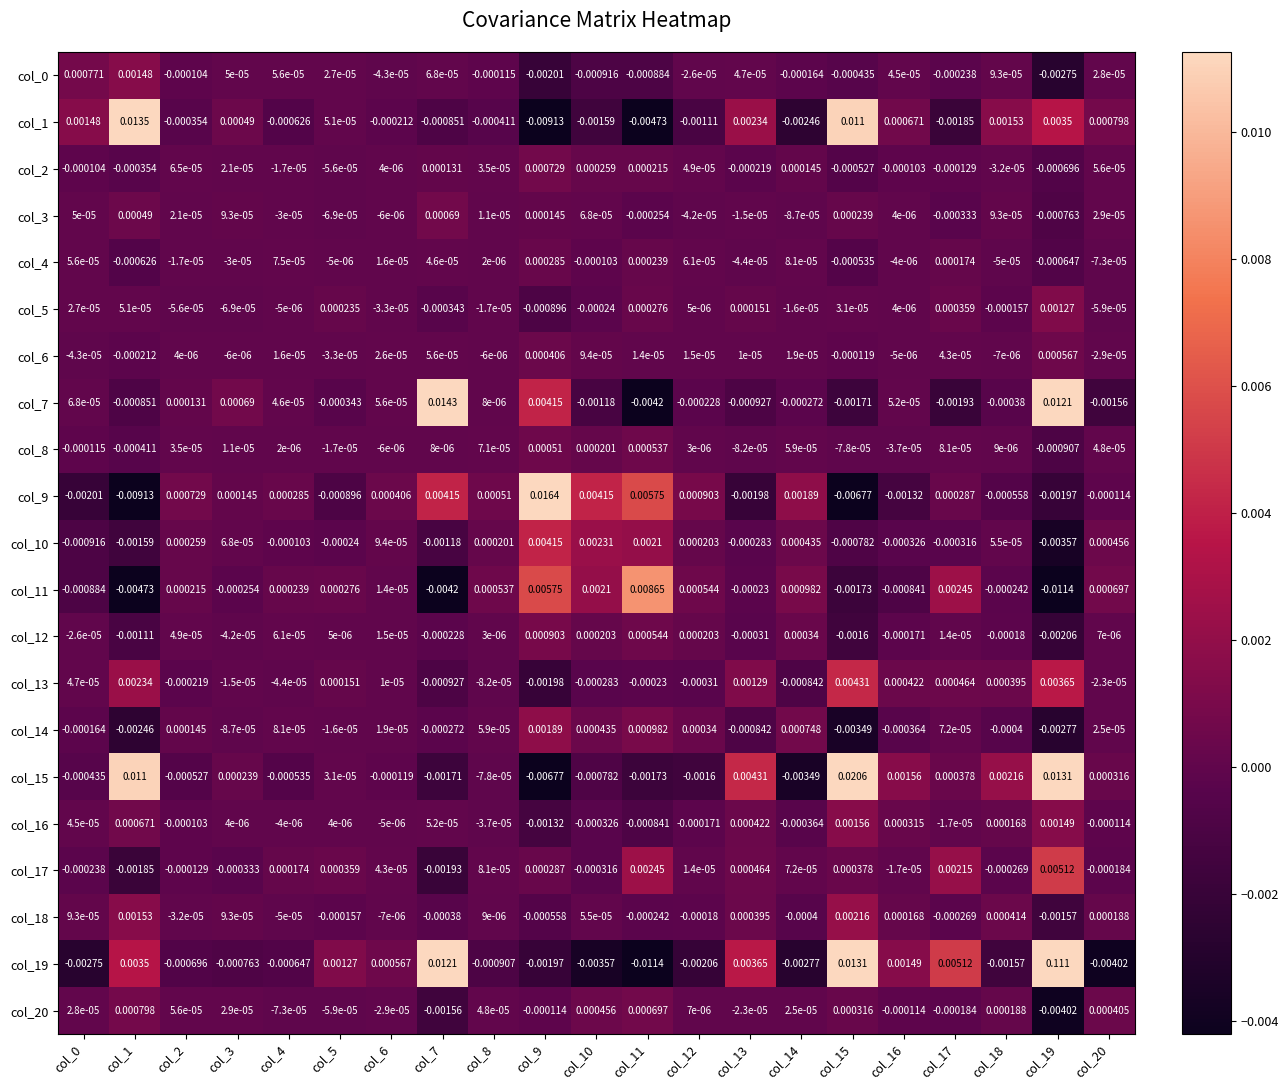

Reading right to left, extract all data points from this chart.

col_0: col_20=0.0	col_19=-0.0	col_18=0.0	col_17=-0.0	col_16=0.0	col_15=-0.0	col_14=-0.0	col_13=0.0	col_12=-0.0	col_11=-0.0	col_10=-0.0	col_9=-0.0	col_8=-0.0	col_7=0.0	col_6=-0.0	col_5=0.0	col_4=0.0	col_3=0.0	col_2=-0.0	col_1=0.0	col_0=0.0
col_1: col_20=0.0	col_19=0.0	col_18=0.0	col_17=-0.0	col_16=0.0	col_15=0.0	col_14=-0.0	col_13=0.0	col_12=-0.0	col_11=-0.0	col_10=-0.0	col_9=-0.0	col_8=-0.0	col_7=-0.0	col_6=-0.0	col_5=0.0	col_4=-0.0	col_3=0.0	col_2=-0.0	col_1=0.0	col_0=0.0
col_2: col_20=0.0	col_19=-0.0	col_18=-0.0	col_17=-0.0	col_16=-0.0	col_15=-0.0	col_14=0.0	col_13=-0.0	col_12=0.0	col_11=0.0	col_10=0.0	col_9=0.0	col_8=0.0	col_7=0.0	col_6=0.0	col_5=-0.0	col_4=-0.0	col_3=0.0	col_2=0.0	col_1=-0.0	col_0=-0.0
col_3: col_20=0.0	col_19=-0.0	col_18=0.0	col_17=-0.0	col_16=0.0	col_15=0.0	col_14=-0.0	col_13=-0.0	col_12=-0.0	col_11=-0.0	col_10=0.0	col_9=0.0	col_8=0.0	col_7=0.0	col_6=-0.0	col_5=-0.0	col_4=-0.0	col_3=0.0	col_2=0.0	col_1=0.0	col_0=0.0
col_4: col_20=-0.0	col_19=-0.0	col_18=-0.0	col_17=0.0	col_16=-0.0	col_15=-0.0	col_14=0.0	col_13=-0.0	col_12=0.0	col_11=0.0	col_10=-0.0	col_9=0.0	col_8=0.0	col_7=0.0	col_6=0.0	col_5=-0.0	col_4=0.0	col_3=-0.0	col_2=-0.0	col_1=-0.0	col_0=0.0
col_5: col_20=-0.0	col_19=0.0	col_18=-0.0	col_17=0.0	col_16=0.0	col_15=0.0	col_14=-0.0	col_13=0.0	col_12=0.0	col_11=0.0	col_10=-0.0	col_9=-0.0	col_8=-0.0	col_7=-0.0	col_6=-0.0	col_5=0.0	col_4=-0.0	col_3=-0.0	col_2=-0.0	col_1=0.0	col_0=0.0
col_6: col_20=-0.0	col_19=0.0	col_18=-0.0	col_17=0.0	col_16=-0.0	col_15=-0.0	col_14=0.0	col_13=0.0	col_12=0.0	col_11=0.0	col_10=0.0	col_9=0.0	col_8=-0.0	col_7=0.0	col_6=0.0	col_5=-0.0	col_4=0.0	col_3=-0.0	col_2=0.0	col_1=-0.0	col_0=-0.0
col_7: col_20=-0.0	col_19=0.0	col_18=-0.0	col_17=-0.0	col_16=0.0	col_15=-0.0	col_14=-0.0	col_13=-0.0	col_12=-0.0	col_11=-0.0	col_10=-0.0	col_9=0.0	col_8=0.0	col_7=0.0	col_6=0.0	col_5=-0.0	col_4=0.0	col_3=0.0	col_2=0.0	col_1=-0.0	col_0=0.0
col_8: col_20=0.0	col_19=-0.0	col_18=0.0	col_17=0.0	col_16=-0.0	col_15=-0.0	col_14=0.0	col_13=-0.0	col_12=0.0	col_11=0.0	col_10=0.0	col_9=0.0	col_8=0.0	col_7=0.0	col_6=-0.0	col_5=-0.0	col_4=0.0	col_3=0.0	col_2=0.0	col_1=-0.0	col_0=-0.0
col_9: col_20=-0.0	col_19=-0.0	col_18=-0.0	col_17=0.0	col_16=-0.0	col_15=-0.0	col_14=0.0	col_13=-0.0	col_12=0.0	col_11=0.0	col_10=0.0	col_9=0.0	col_8=0.0	col_7=0.0	col_6=0.0	col_5=-0.0	col_4=0.0	col_3=0.0	col_2=0.0	col_1=-0.0	col_0=-0.0
col_10: col_20=0.0	col_19=-0.0	col_18=0.0	col_17=-0.0	col_16=-0.0	col_15=-0.0	col_14=0.0	col_13=-0.0	col_12=0.0	col_11=0.0	col_10=0.0	col_9=0.0	col_8=0.0	col_7=-0.0	col_6=0.0	col_5=-0.0	col_4=-0.0	col_3=0.0	col_2=0.0	col_1=-0.0	col_0=-0.0
col_11: col_20=0.0	col_19=-0.0	col_18=-0.0	col_17=0.0	col_16=-0.0	col_15=-0.0	col_14=0.0	col_13=-0.0	col_12=0.0	col_11=0.0	col_10=0.0	col_9=0.0	col_8=0.0	col_7=-0.0	col_6=0.0	col_5=0.0	col_4=0.0	col_3=-0.0	col_2=0.0	col_1=-0.0	col_0=-0.0
col_12: col_20=0.0	col_19=-0.0	col_18=-0.0	col_17=0.0	col_16=-0.0	col_15=-0.0	col_14=0.0	col_13=-0.0	col_12=0.0	col_11=0.0	col_10=0.0	col_9=0.0	col_8=0.0	col_7=-0.0	col_6=0.0	col_5=0.0	col_4=0.0	col_3=-0.0	col_2=0.0	col_1=-0.0	col_0=-0.0
col_13: col_20=-0.0	col_19=0.0	col_18=0.0	col_17=0.0	col_16=0.0	col_15=0.0	col_14=-0.0	col_13=0.0	col_12=-0.0	col_11=-0.0	col_10=-0.0	col_9=-0.0	col_8=-0.0	col_7=-0.0	col_6=0.0	col_5=0.0	col_4=-0.0	col_3=-0.0	col_2=-0.0	col_1=0.0	col_0=0.0
col_14: col_20=0.0	col_19=-0.0	col_18=-0.0	col_17=0.0	col_16=-0.0	col_15=-0.0	col_14=0.0	col_13=-0.0	col_12=0.0	col_11=0.0	col_10=0.0	col_9=0.0	col_8=0.0	col_7=-0.0	col_6=0.0	col_5=-0.0	col_4=0.0	col_3=-0.0	col_2=0.0	col_1=-0.0	col_0=-0.0
col_15: col_20=0.0	col_19=0.0	col_18=0.0	col_17=0.0	col_16=0.0	col_15=0.0	col_14=-0.0	col_13=0.0	col_12=-0.0	col_11=-0.0	col_10=-0.0	col_9=-0.0	col_8=-0.0	col_7=-0.0	col_6=-0.0	col_5=0.0	col_4=-0.0	col_3=0.0	col_2=-0.0	col_1=0.0	col_0=-0.0
col_16: col_20=-0.0	col_19=0.0	col_18=0.0	col_17=-0.0	col_16=0.0	col_15=0.0	col_14=-0.0	col_13=0.0	col_12=-0.0	col_11=-0.0	col_10=-0.0	col_9=-0.0	col_8=-0.0	col_7=0.0	col_6=-0.0	col_5=0.0	col_4=-0.0	col_3=0.0	col_2=-0.0	col_1=0.0	col_0=0.0
col_17: col_20=-0.0	col_19=0.0	col_18=-0.0	col_17=0.0	col_16=-0.0	col_15=0.0	col_14=0.0	col_13=0.0	col_12=0.0	col_11=0.0	col_10=-0.0	col_9=0.0	col_8=0.0	col_7=-0.0	col_6=0.0	col_5=0.0	col_4=0.0	col_3=-0.0	col_2=-0.0	col_1=-0.0	col_0=-0.0
col_18: col_20=0.0	col_19=-0.0	col_18=0.0	col_17=-0.0	col_16=0.0	col_15=0.0	col_14=-0.0	col_13=0.0	col_12=-0.0	col_11=-0.0	col_10=0.0	col_9=-0.0	col_8=0.0	col_7=-0.0	col_6=-0.0	col_5=-0.0	col_4=-0.0	col_3=0.0	col_2=-0.0	col_1=0.0	col_0=0.0
col_19: col_20=-0.0	col_19=0.1	col_18=-0.0	col_17=0.0	col_16=0.0	col_15=0.0	col_14=-0.0	col_13=0.0	col_12=-0.0	col_11=-0.0	col_10=-0.0	col_9=-0.0	col_8=-0.0	col_7=0.0	col_6=0.0	col_5=0.0	col_4=-0.0	col_3=-0.0	col_2=-0.0	col_1=0.0	col_0=-0.0
col_20: col_20=0.0	col_19=-0.0	col_18=0.0	col_17=-0.0	col_16=-0.0	col_15=0.0	col_14=0.0	col_13=-0.0	col_12=0.0	col_11=0.0	col_10=0.0	col_9=-0.0	col_8=0.0	col_7=-0.0	col_6=-0.0	col_5=-0.0	col_4=-0.0	col_3=0.0	col_2=0.0	col_1=0.0	col_0=0.0